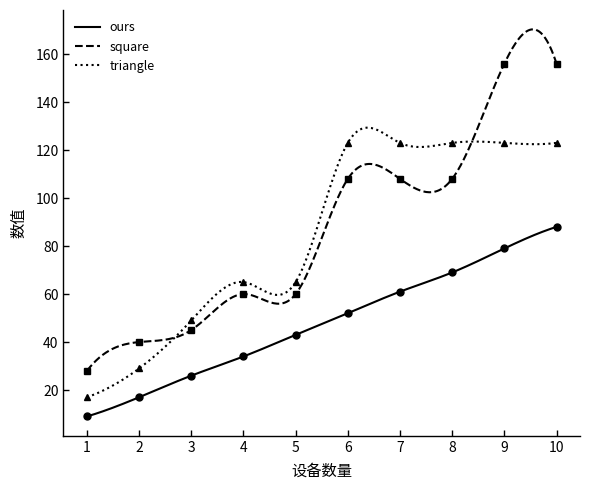

What is the lowest value of the square series?

28.0